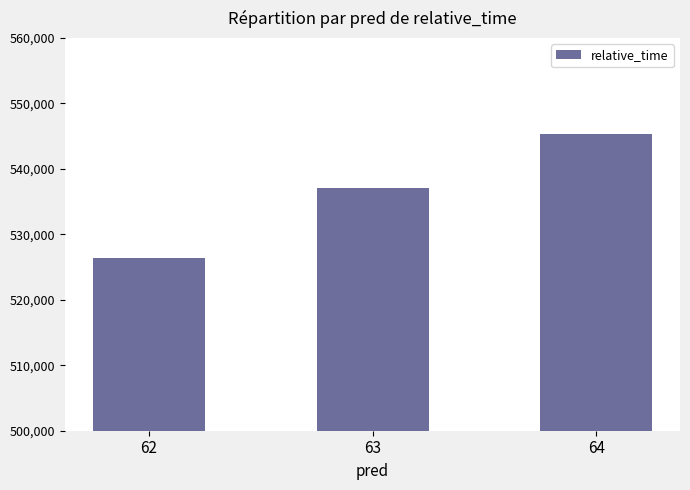

Reading left to right, transcribe all the data shown in this chart.

526319.8	537102.8	545399.0